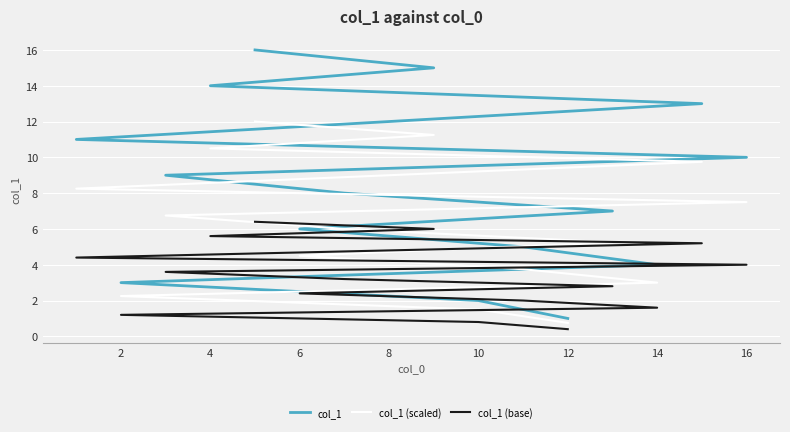

Count the number of data series in this chart.

3